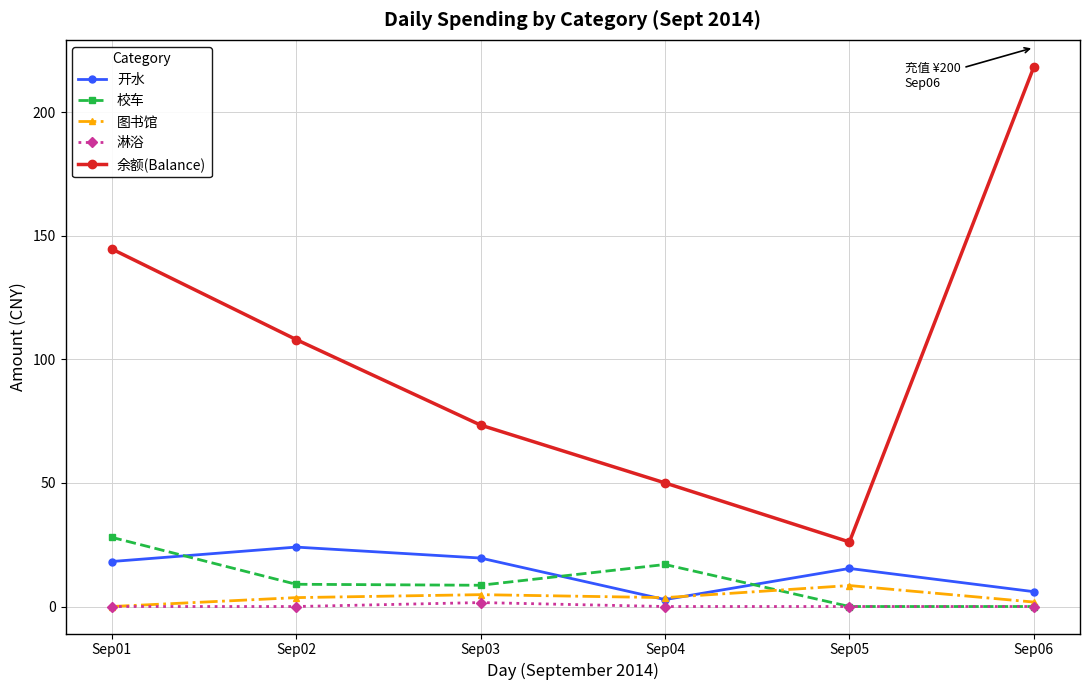

Which series changed the most between Sep04 and Sep06?

余额(Balance)